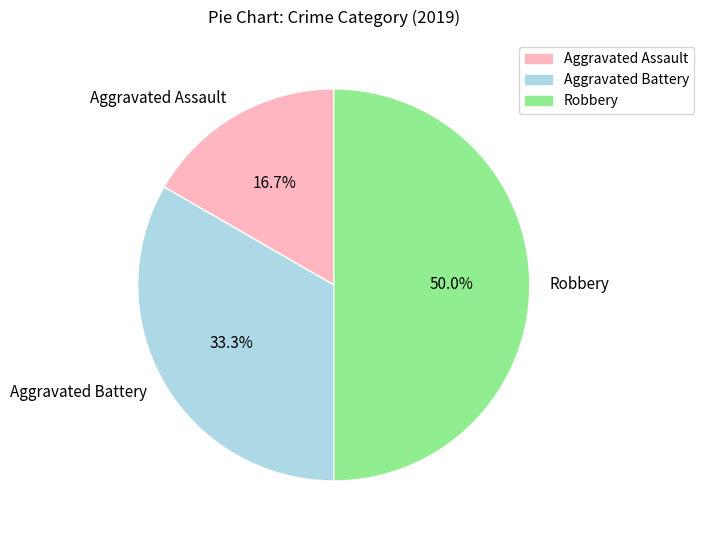

Is it true that Robbery is 50% of the pie?

True